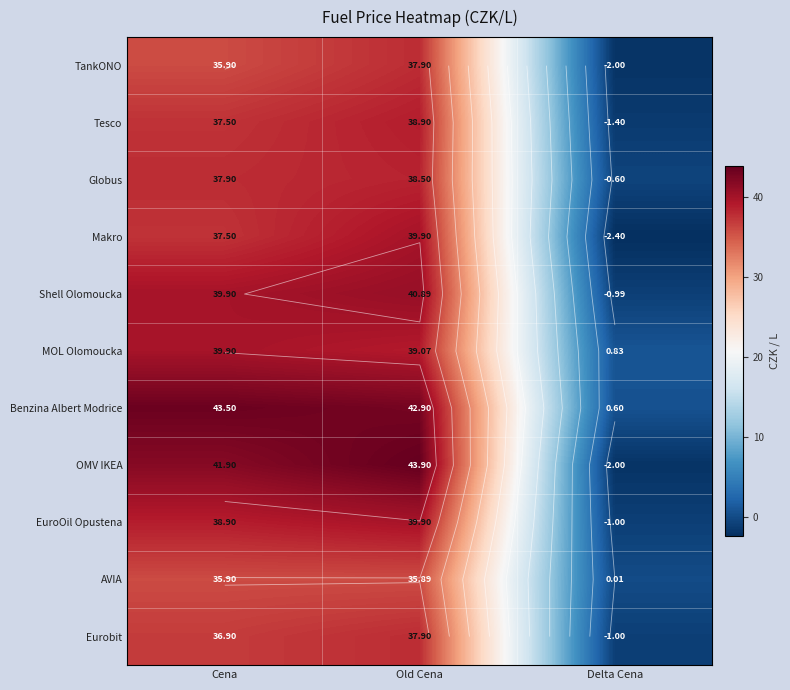

What is the difference between the highest and lowest values at Old Cena?

8.0